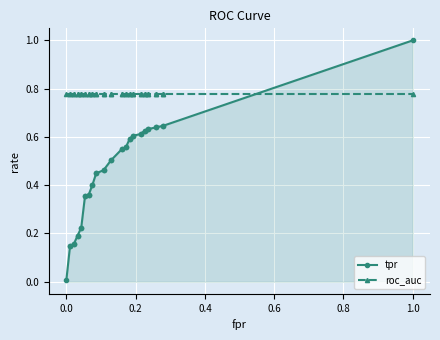

What is the difference between the maximum and second lowest values in the tpr series?

0.9